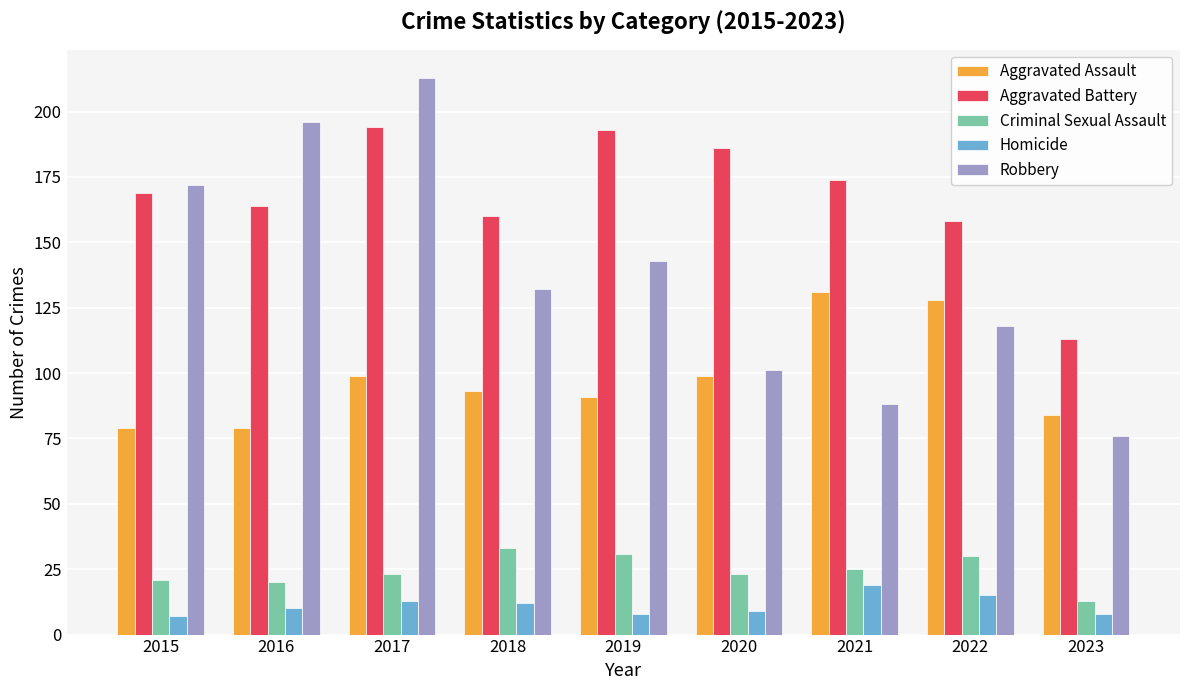

At how many categories does at least one series exceed 81?

9